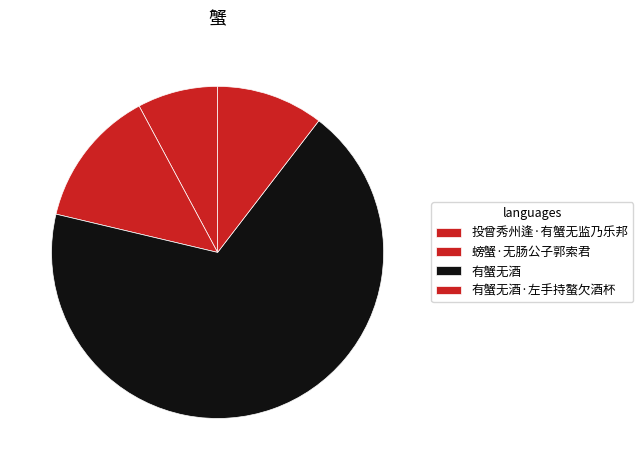

Is the sum of 有蟹无酒·左手持螯欠酒杯 and 螃蟹·无肠公子郭索君 greater than half?

No